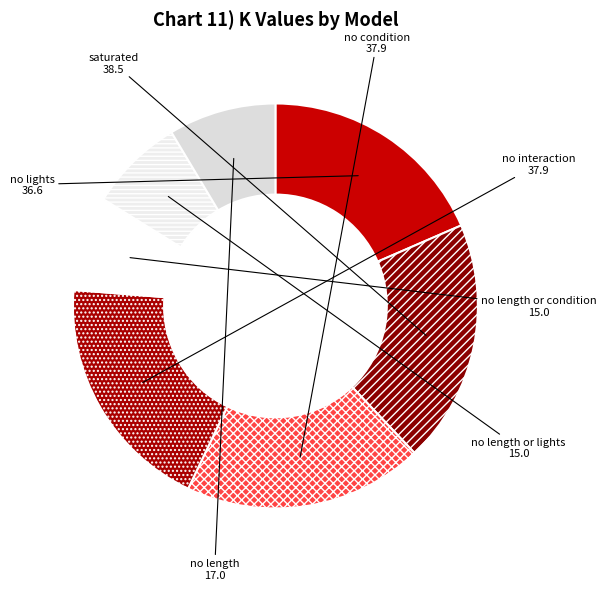

Combined, do no condition and no interaction account for over 50%?

No